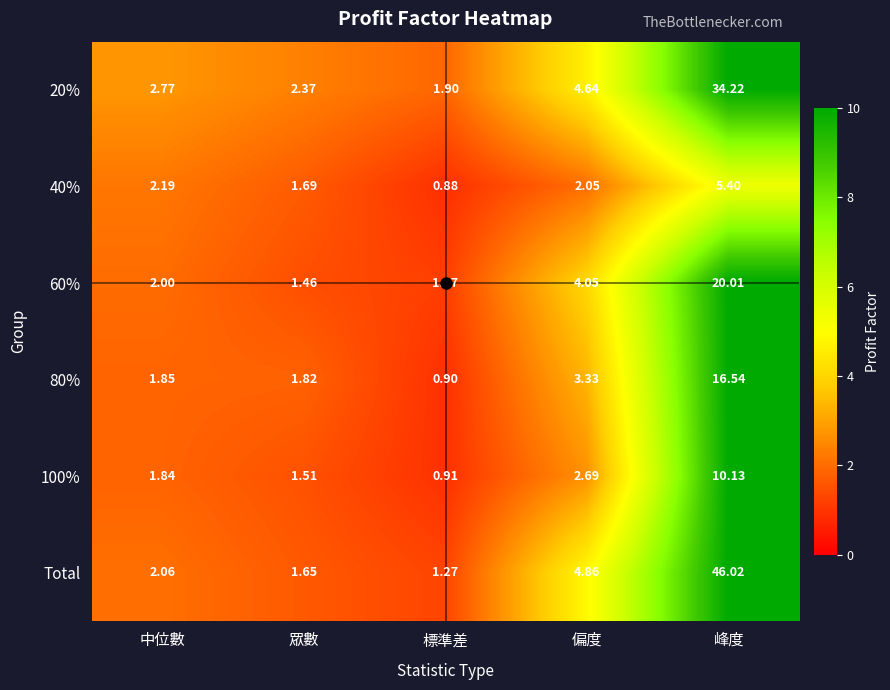

At which category is the sum across all series the highest?

峰度